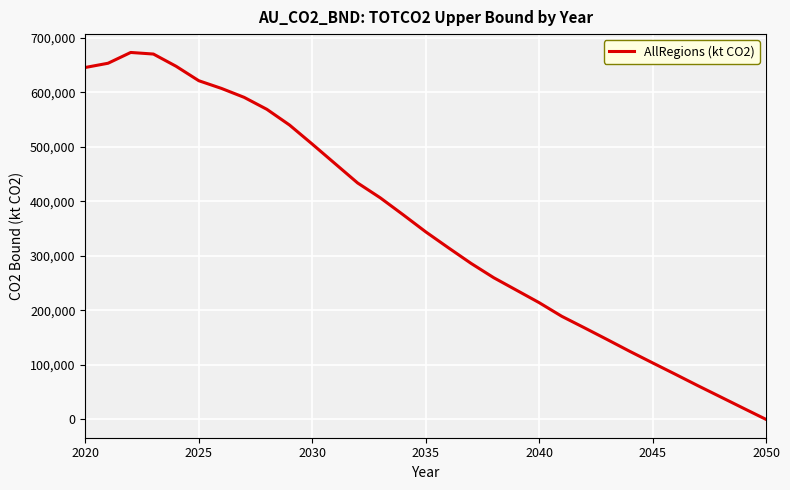

True or false: there are more than 1 points higher than both neighbors.

False